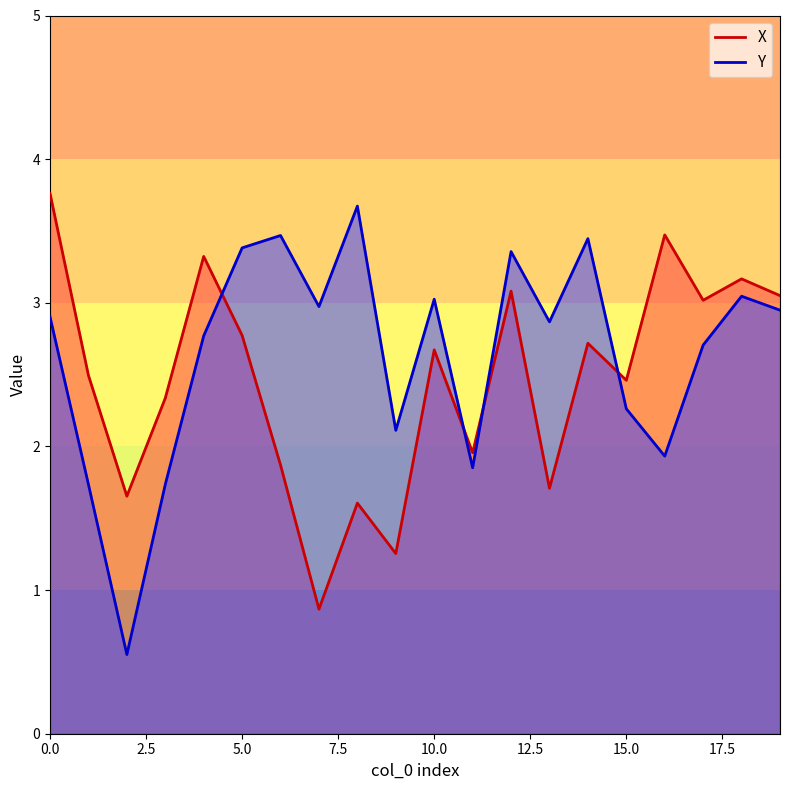

Rank the series at 6 from lowest to highest value.

X, Y